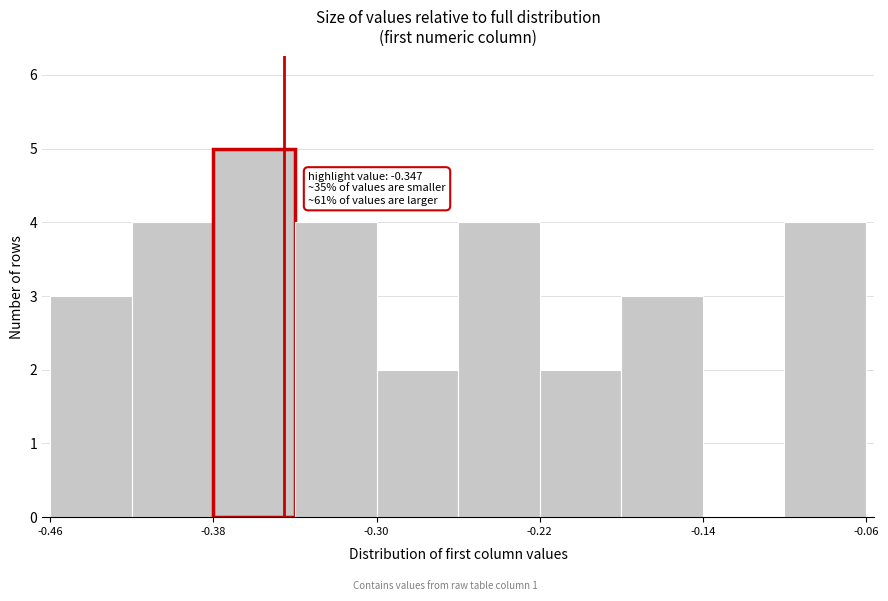

Around what value on the x-axis is the tallest bar? Give the approximate position of its centre, as read against the axis.

-0.36